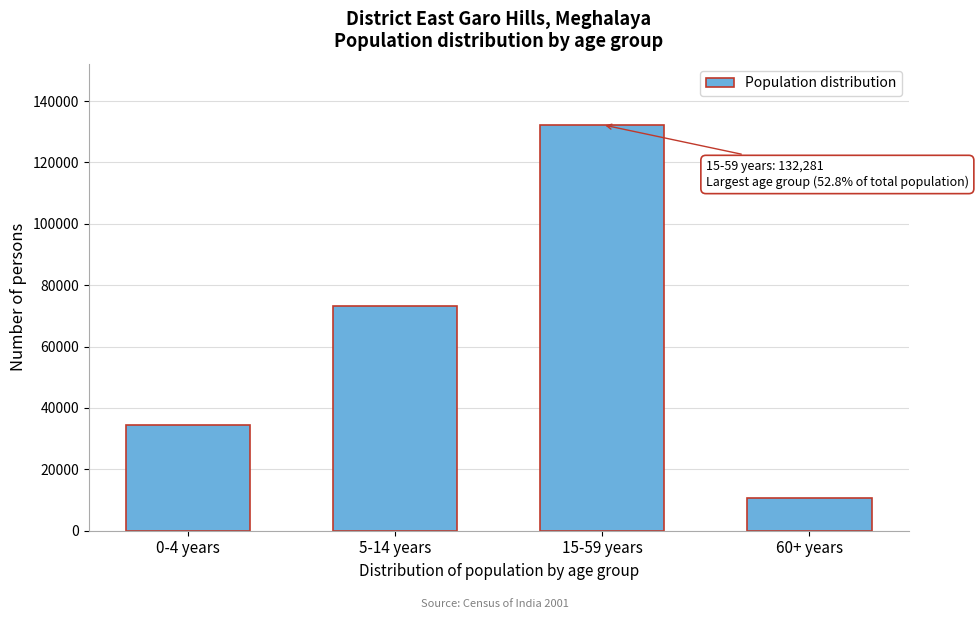

Reading left to right, list all the values displayed in this chart.

0-4 years=34408	5-14 years=73139	15-59 years=132281	60+ years=10754